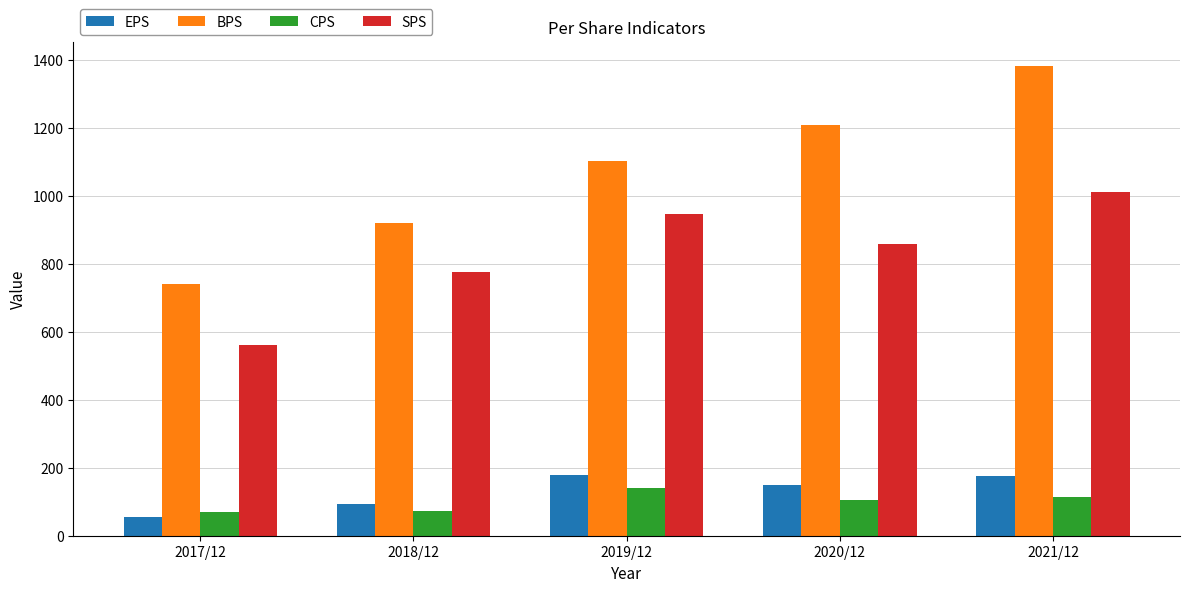

How many groups of bars are there?

5